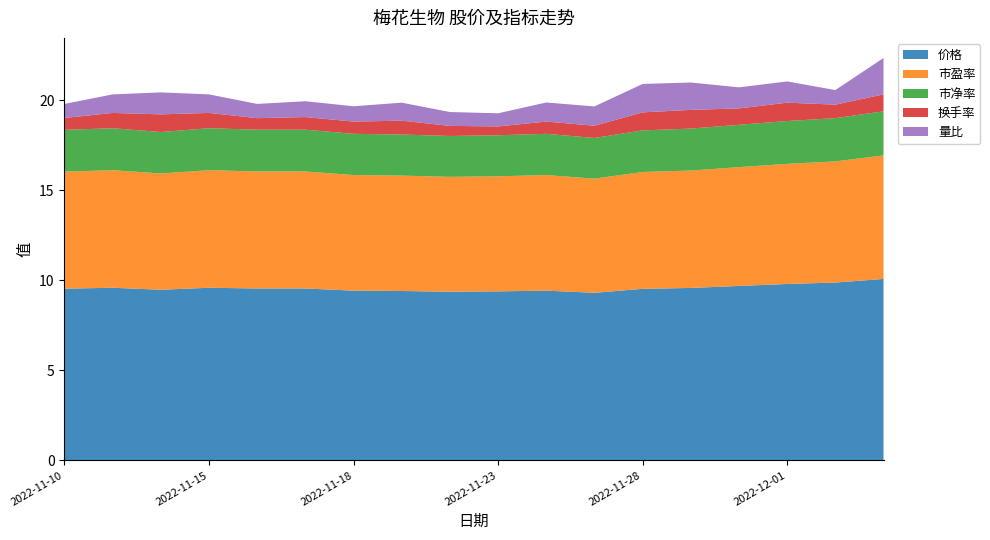

Reading left to right, list all the values displayed in this chart.

价格: 2022-11-10=9.5	2022-11-11=9.6	2022-11-14=9.5	2022-11-15=9.6	2022-11-16=9.6	2022-11-17=9.6	2022-11-18=9.4	2022-11-21=9.4	2022-11-22=9.4	2022-11-23=9.4	2022-11-24=9.4	2022-11-25=9.3	2022-11-28=9.5	2022-11-29=9.6	2022-11-30=9.7	2022-12-01=9.8	2022-12-02=9.9	2022-12-05=10.1
市盈率: 2022-11-10=6.5	2022-11-11=6.5	2022-11-14=6.5	2022-11-15=6.5	2022-11-16=6.5	2022-11-17=6.5	2022-11-18=6.4	2022-11-21=6.4	2022-11-22=6.4	2022-11-23=6.4	2022-11-24=6.4	2022-11-25=6.3	2022-11-28=6.5	2022-11-29=6.5	2022-11-30=6.6	2022-12-01=6.7	2022-12-02=6.7	2022-12-05=6.9
市净率: 2022-11-10=2.3	2022-11-11=2.3	2022-11-14=2.3	2022-11-15=2.3	2022-11-16=2.3	2022-11-17=2.3	2022-11-18=2.3	2022-11-21=2.3	2022-11-22=2.3	2022-11-23=2.3	2022-11-24=2.3	2022-11-25=2.3	2022-11-28=2.3	2022-11-29=2.3	2022-11-30=2.4	2022-12-01=2.4	2022-12-02=2.4	2022-12-05=2.5
换手率: 2022-11-10=0.7	2022-11-11=0.8	2022-11-14=1.0	2022-11-15=0.8	2022-11-16=0.6	2022-11-17=0.7	2022-11-18=0.7	2022-11-21=0.8	2022-11-22=0.6	2022-11-23=0.5	2022-11-24=0.7	2022-11-25=0.7	2022-11-28=1.0	2022-11-29=1.0	2022-11-30=0.9	2022-12-01=1.0	2022-12-02=0.8	2022-12-05=0.9
量比: 2022-11-10=0.8	2022-11-11=1.0	2022-11-14=1.2	2022-11-15=1.0	2022-11-16=0.8	2022-11-17=0.9	2022-11-18=0.8	2022-11-21=1.0	2022-11-22=0.8	2022-11-23=0.7	2022-11-24=1.1	2022-11-25=1.1	2022-11-28=1.6	2022-11-29=1.5	2022-11-30=1.2	2022-12-01=1.2	2022-12-02=0.8	2022-12-05=2.0